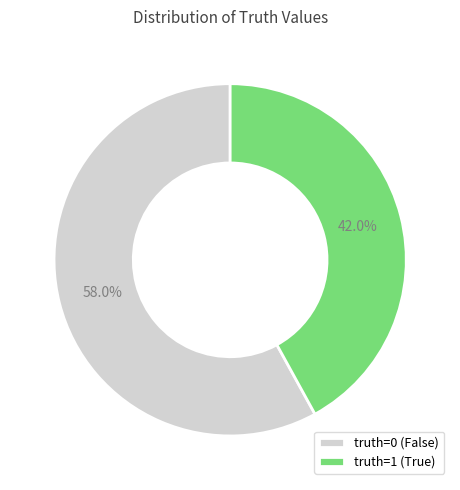

Rank the categories by value from highest to lowest.

truth=0, truth=1